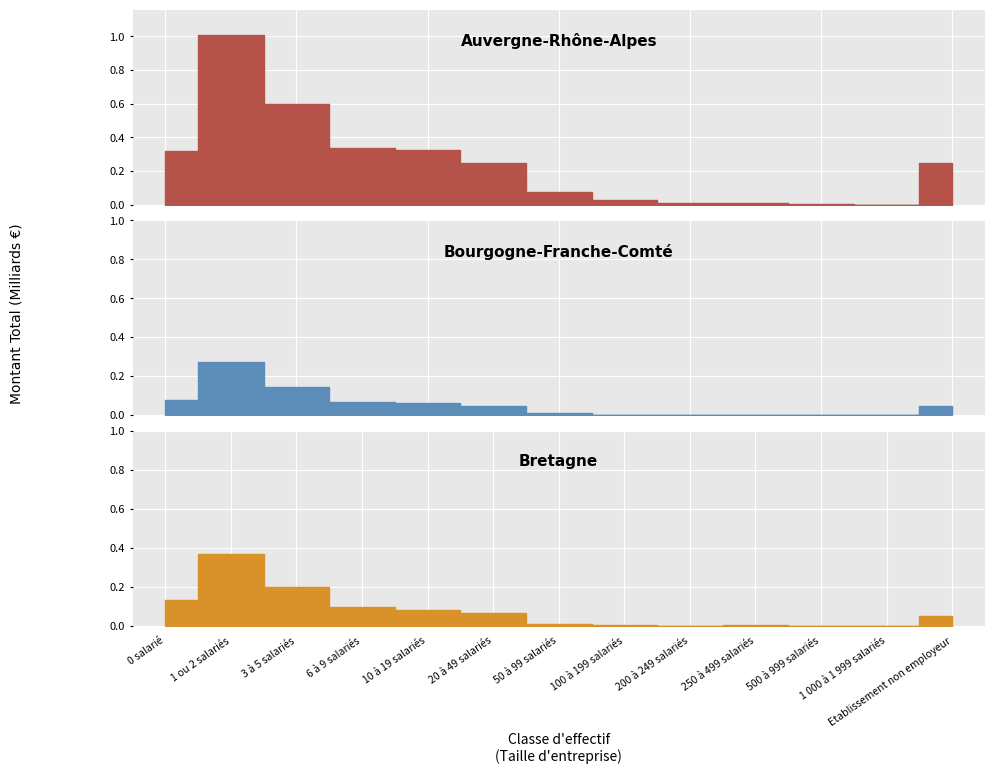

True or false: Bourgogne-Franche-Comté and Auvergne-Rhône-Alpes intersect in this chart.

False